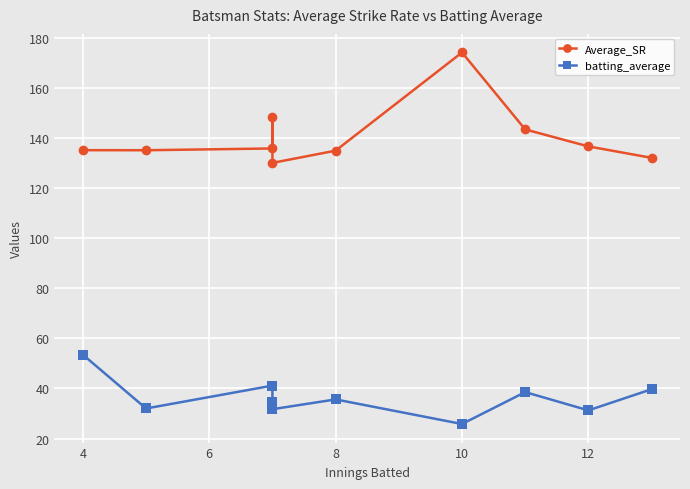

What is the average value of the Average_SR series?

140.6